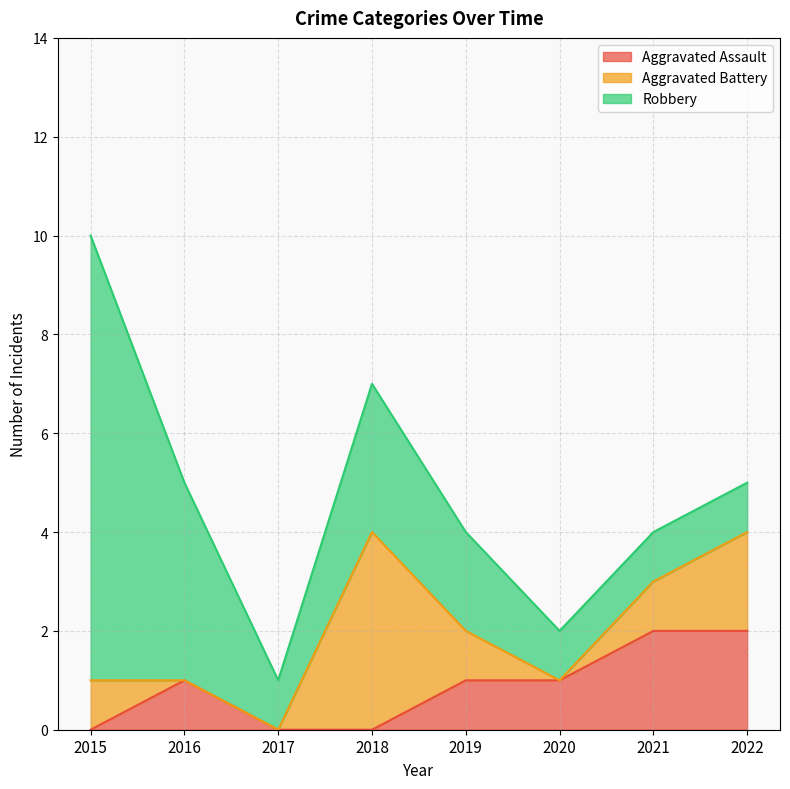

What is the average value of the Aggravated Battery series?

1